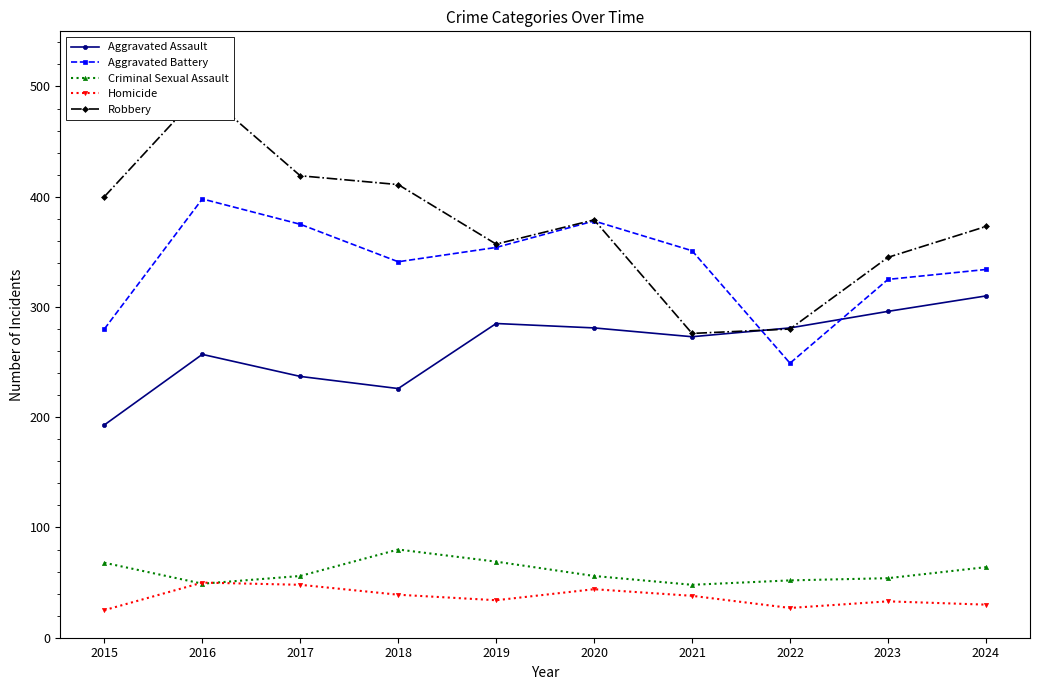

At which label is Aggravated Assault closest to 251?

2016